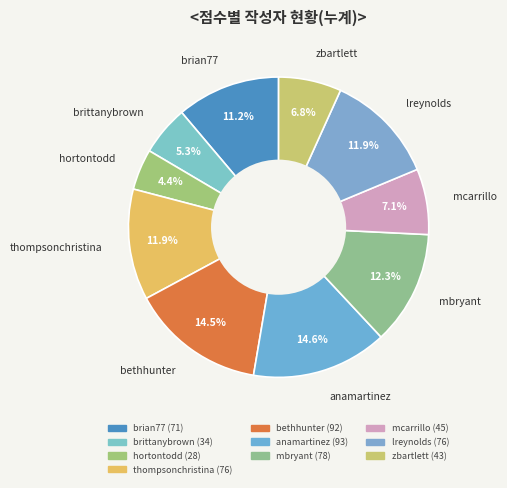

Rank the categories by value from lowest to highest.

hortontodd, brittanybrown, zbartlett, mcarrillo, brian77, thompsonchristina, lreynolds, mbryant, bethhunter, anamartinez